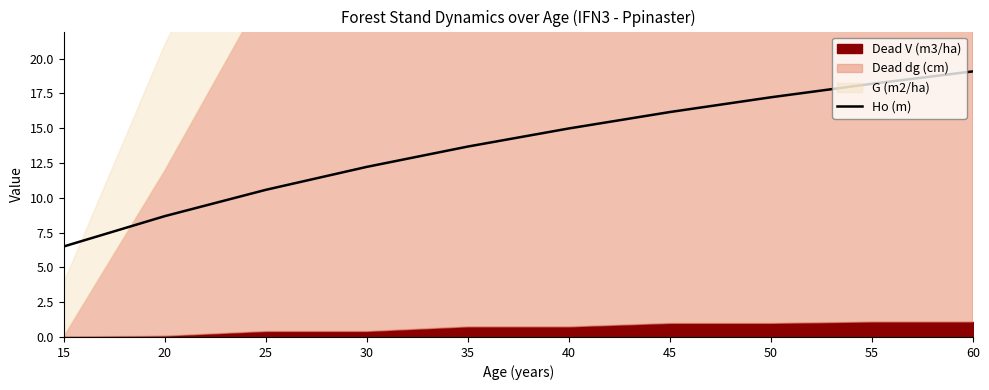

True or false: the data has more than 2 interior local peaks.

False